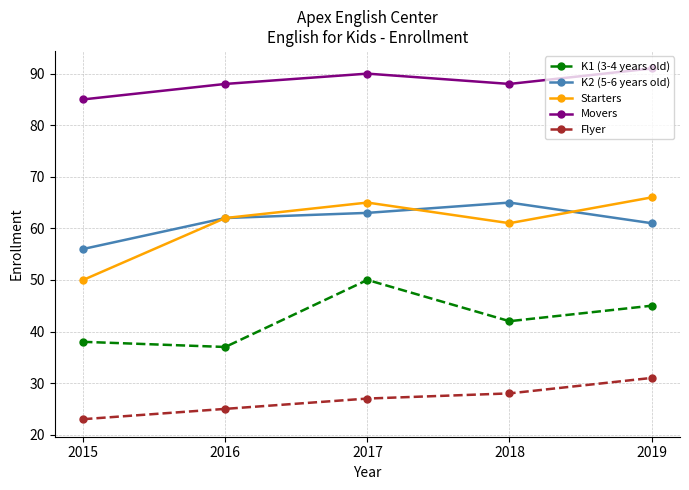

How many values in the Starters series are below 62?

2